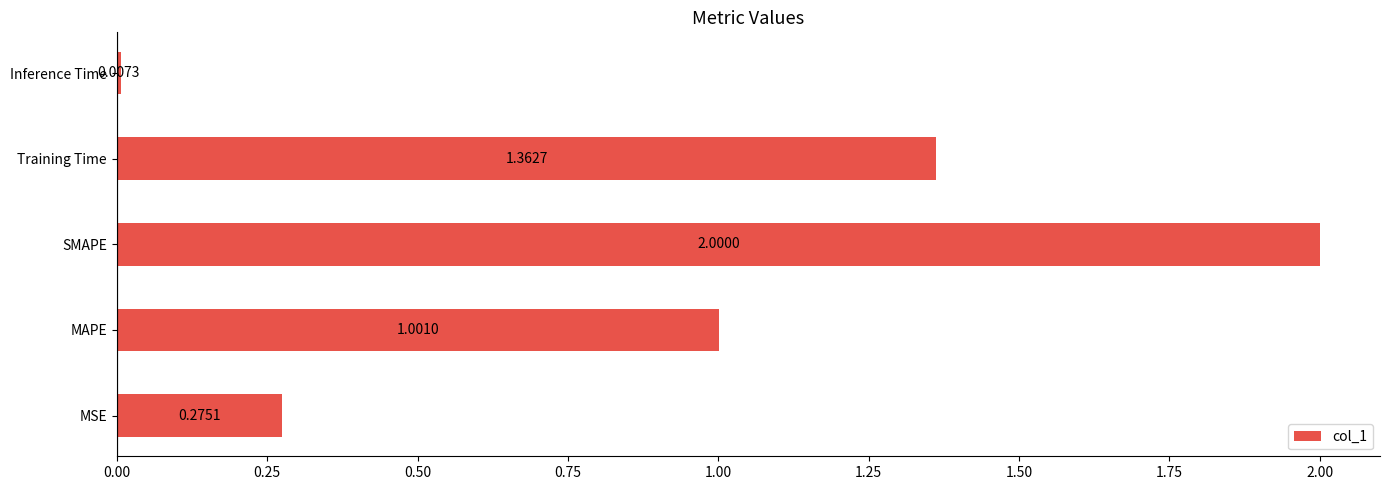

How many data points are less than 1?

2